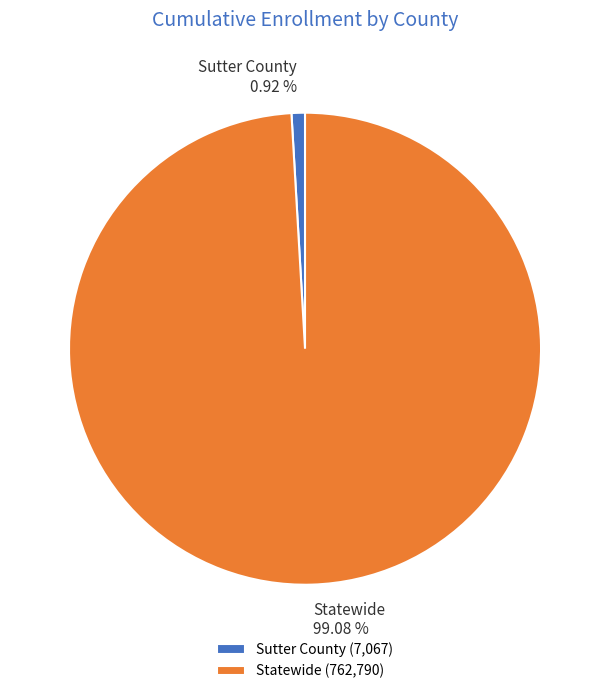

To the nearest percent, what is the difference between the Statewide and Sutter County slice percentages?

98%